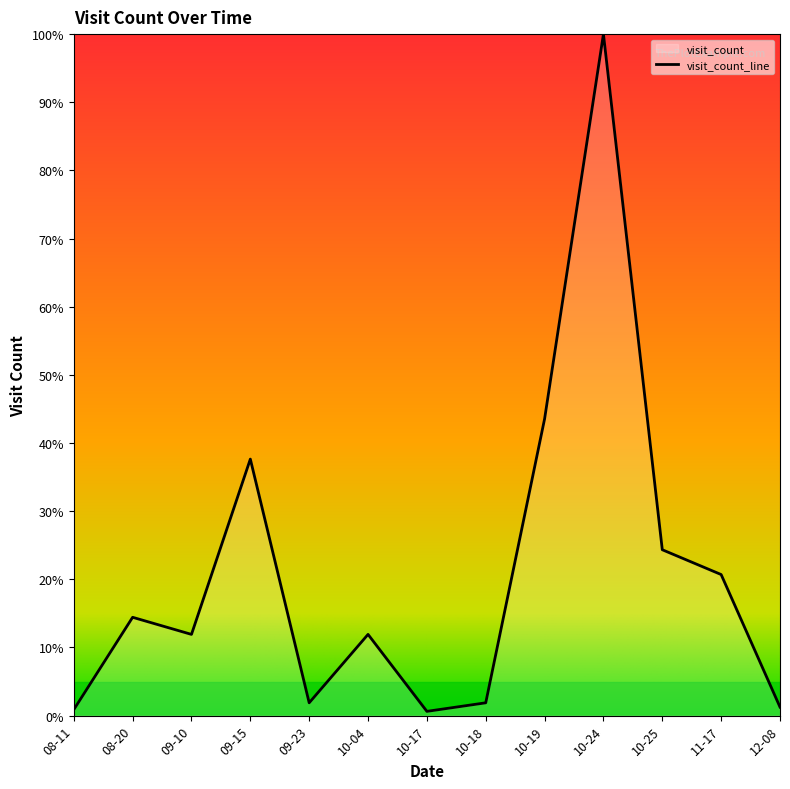

Does the chart display data point markers on the line(s)?

No